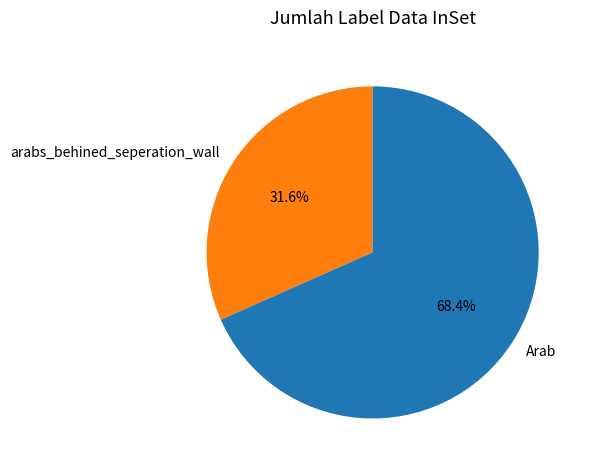

What percentage is NOT represented by arabs_behined_seperation_wall?

68.4%